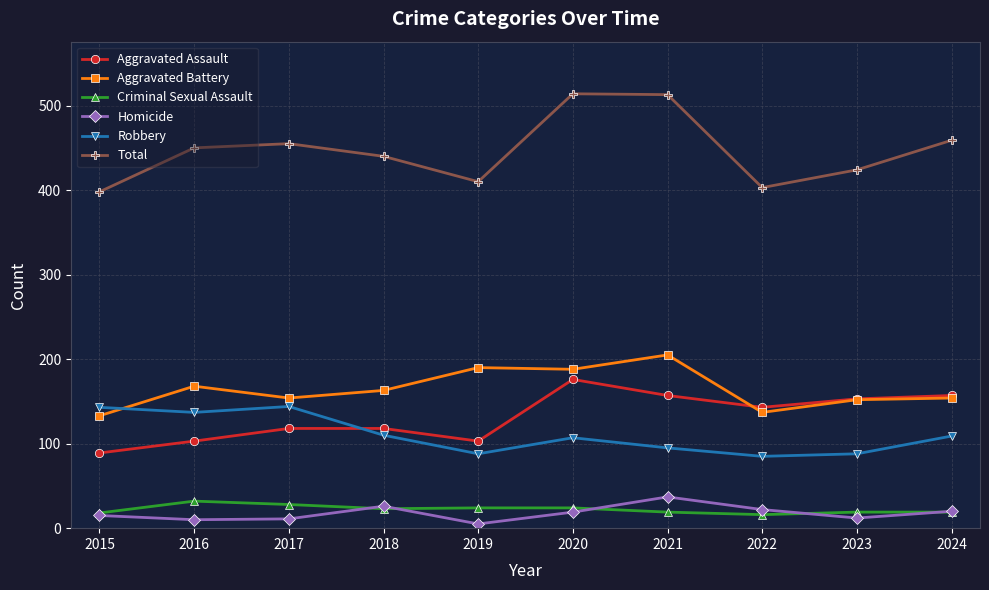

At 2019, list the series in order from smallest to largest.

Homicide, Criminal Sexual Assault, Robbery, Aggravated Assault, Aggravated Battery, Total